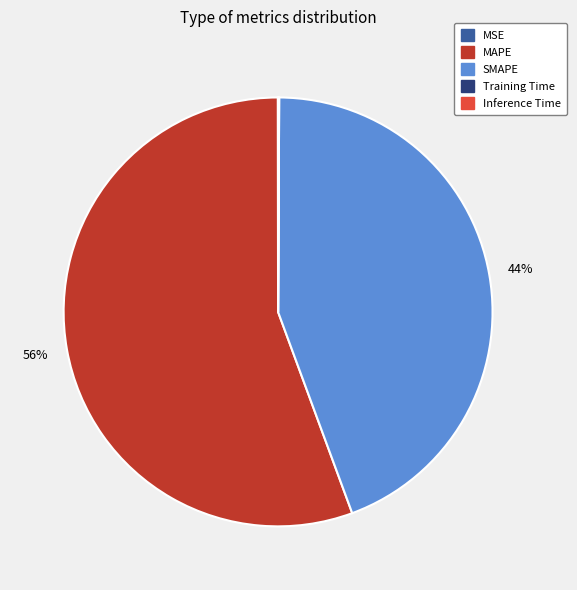

Does MAPE represent more than half of the total?

Yes